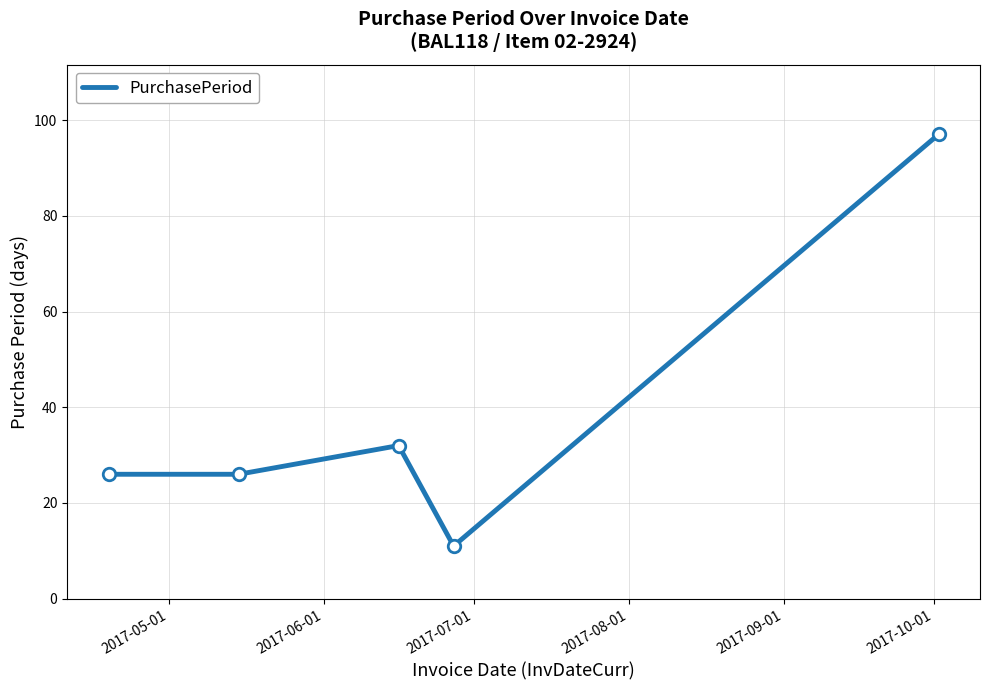

What is the difference between the maximum and second lowest values?

71